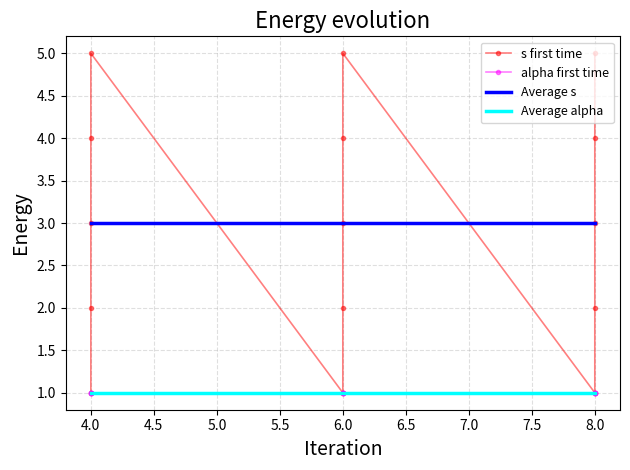

Where is the first local minimum?

6